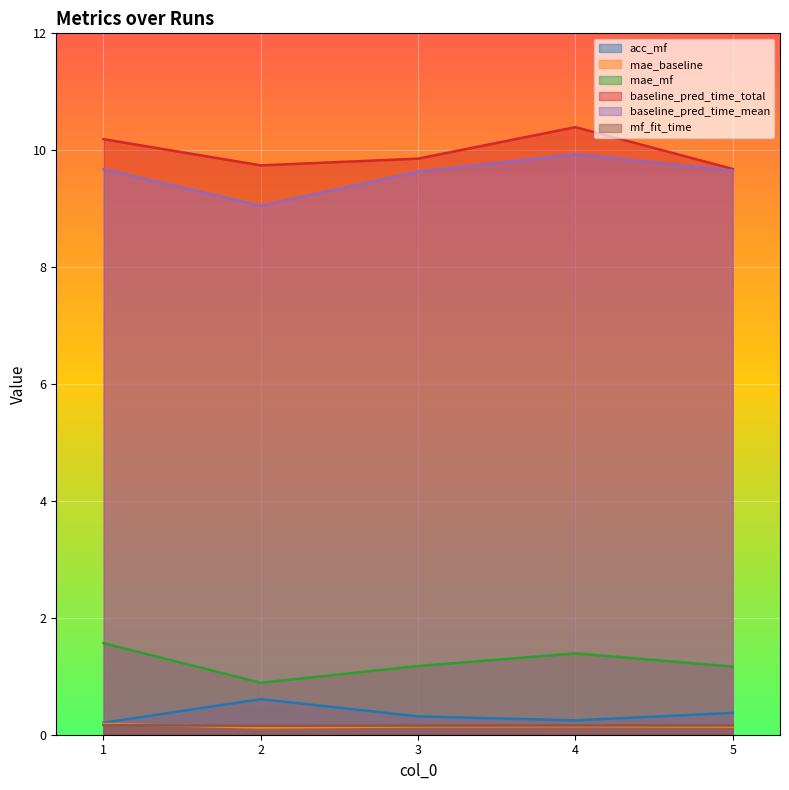

At which category does the chart reach its minimum across all series?

2